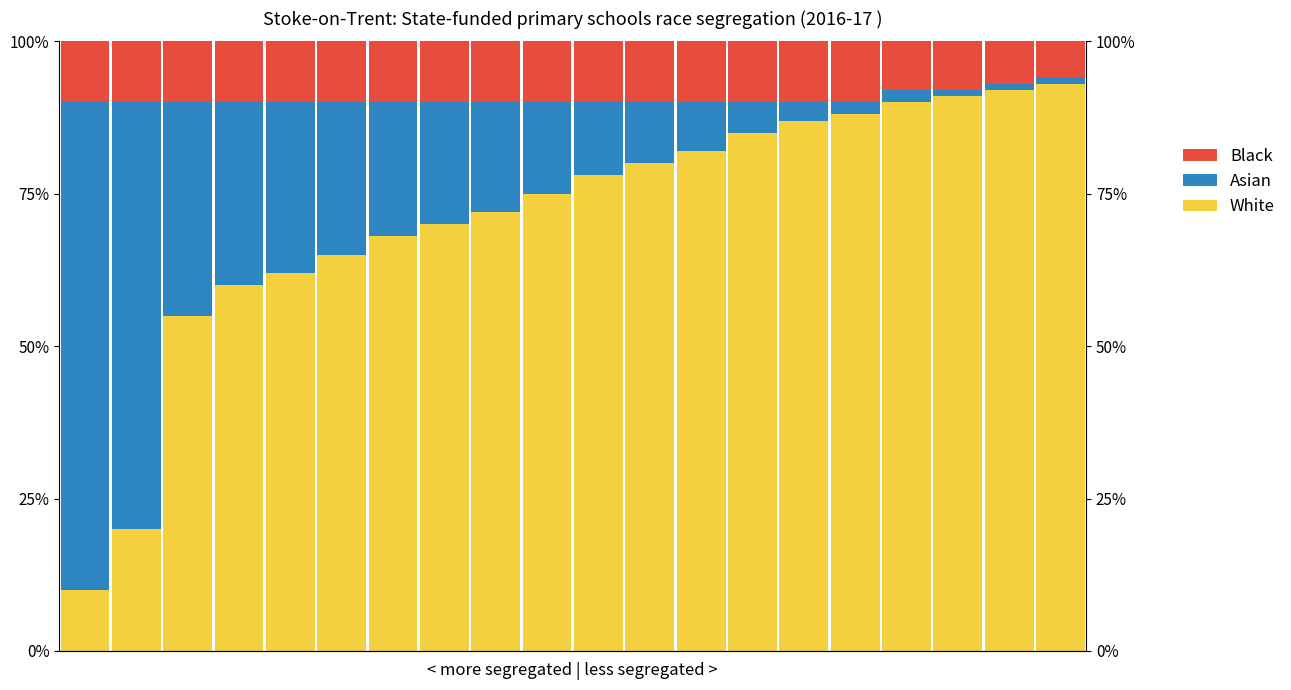

What is the average value of the Black series?

9.4